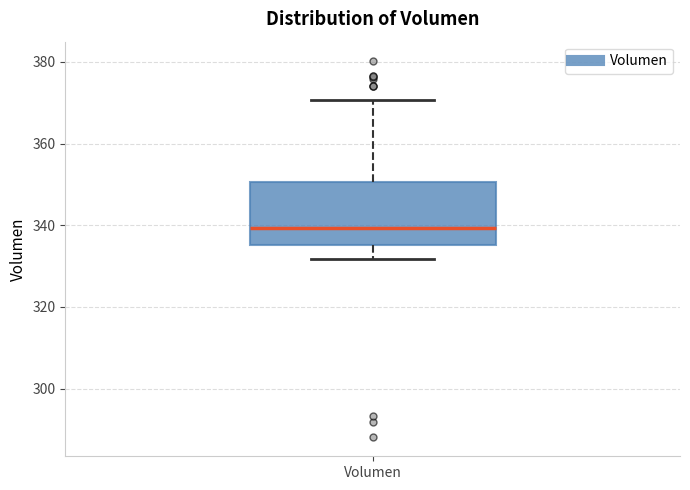

Where does the upper whisker of the box for Volumen end on the y-axis? The values are not printed on the chart, so give them approximately, as read against the axis.

370